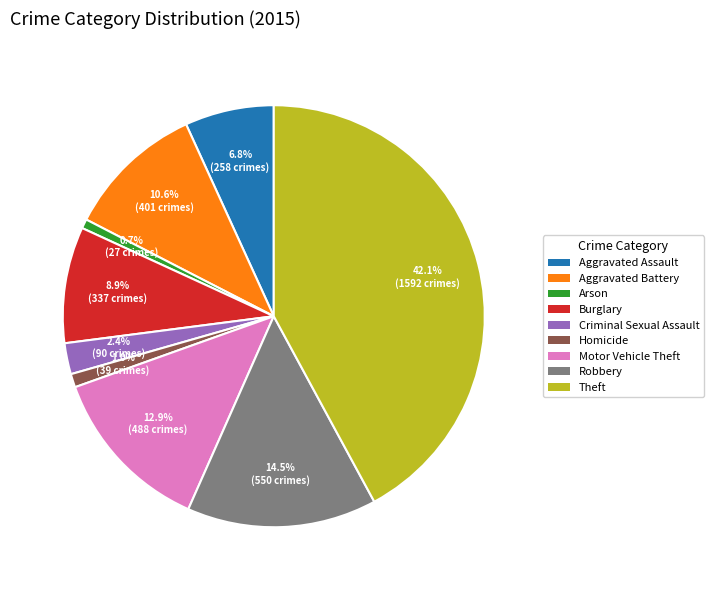

Is there a majority slice in this chart?

No